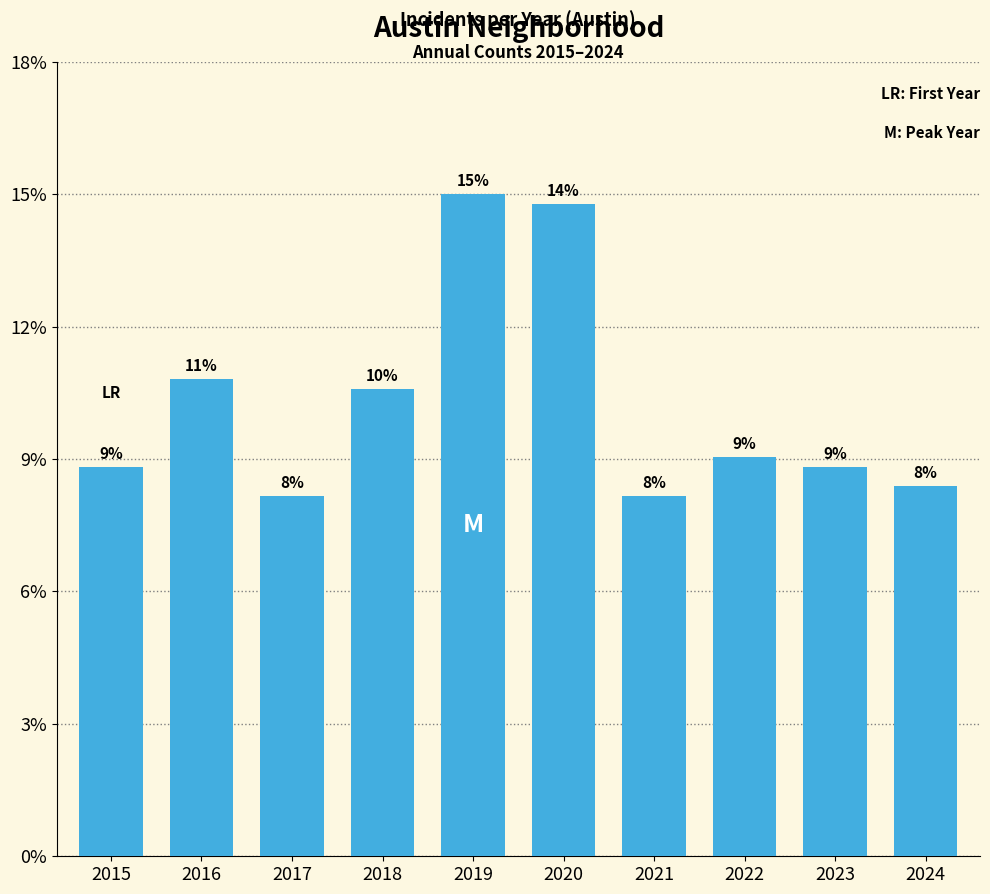

List the labels in order of value, largest first.

2019, 2020, 2016, 2018, 2022, 2015, 2023, 2024, 2017, 2021